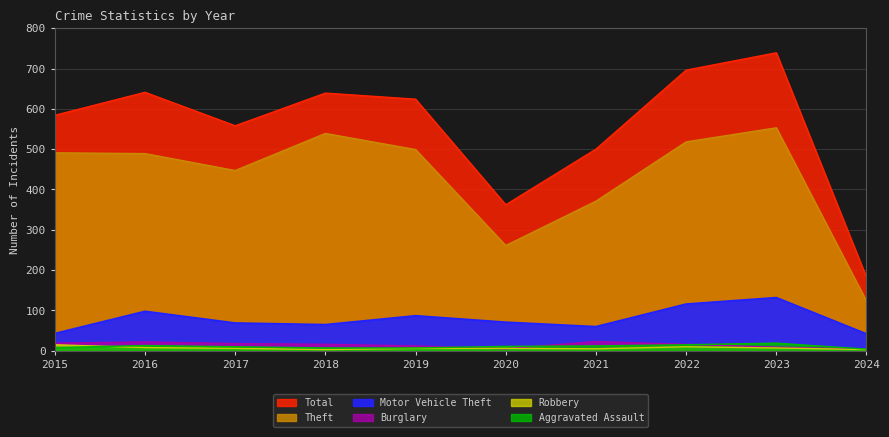

What is the sum of all Aggravated Assault values?

106